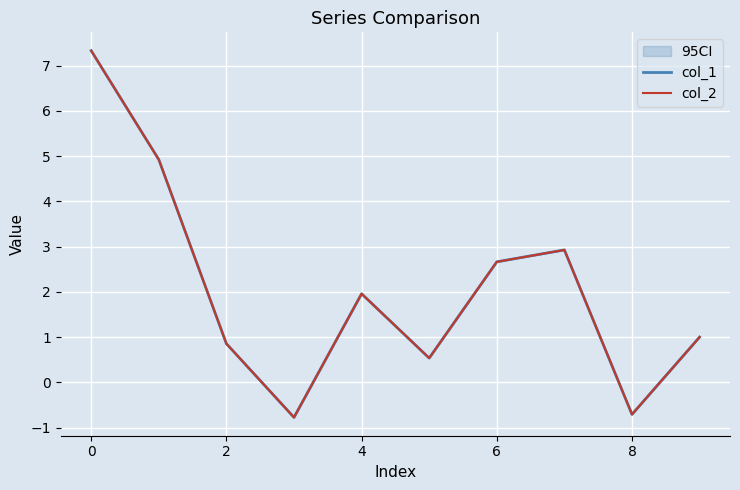

The value of col_2 at 0 is 6.7. True or false?

False